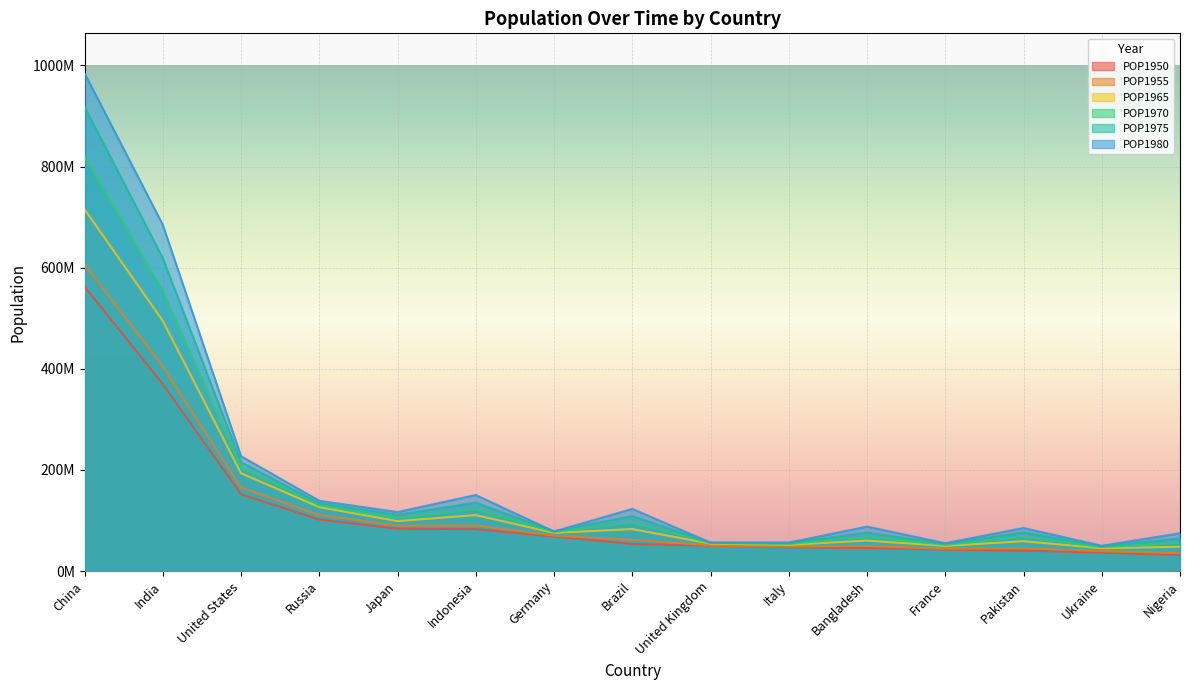

True or false: POP1970 and POP1955 cross at least once.

False